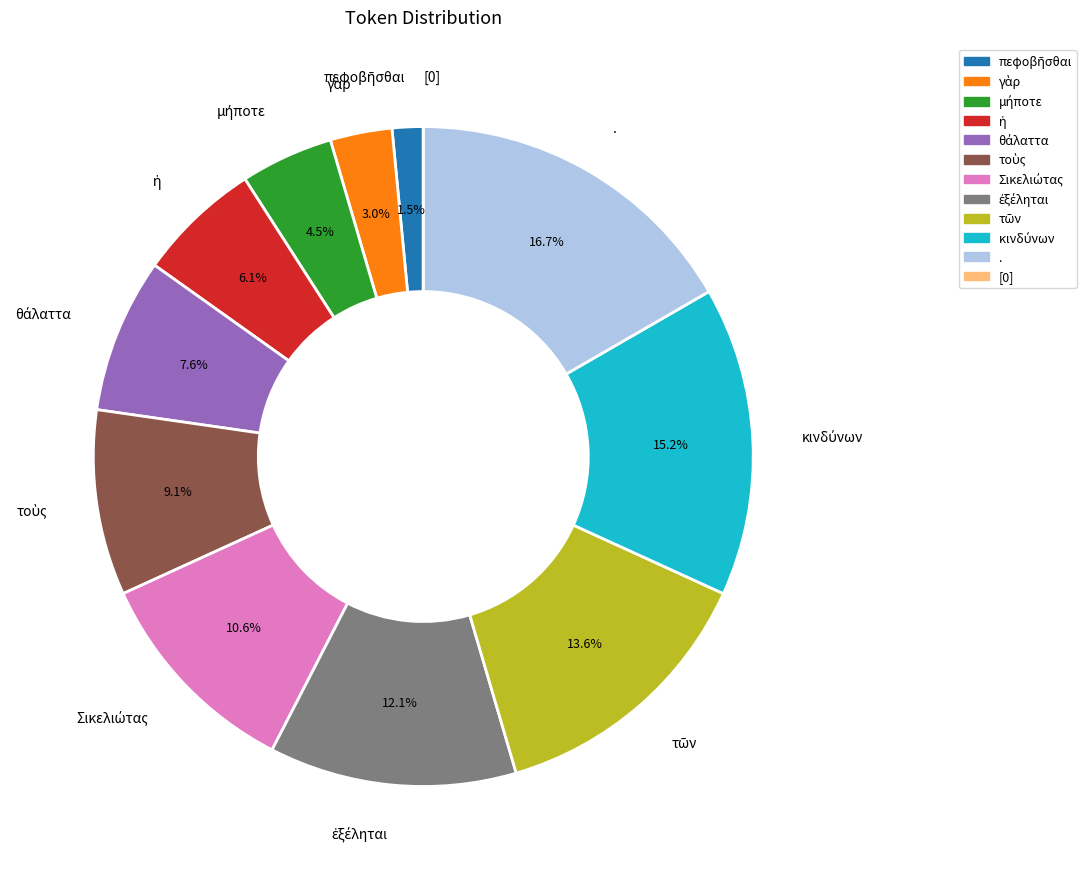

Is there any slice that represents more than half of the pie?

No